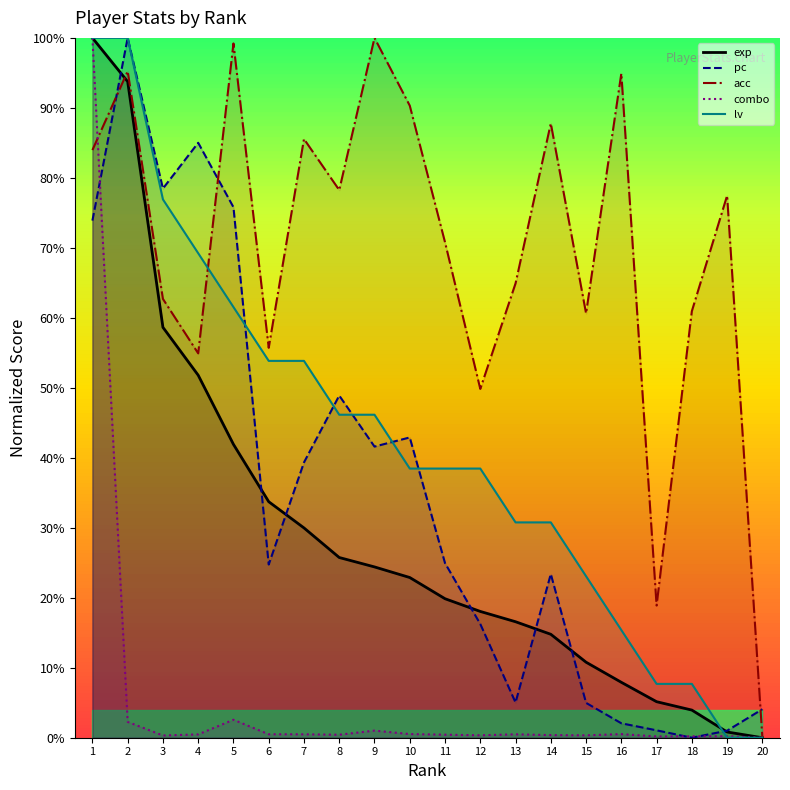

What is the maximum value shown in the chart?

100.0